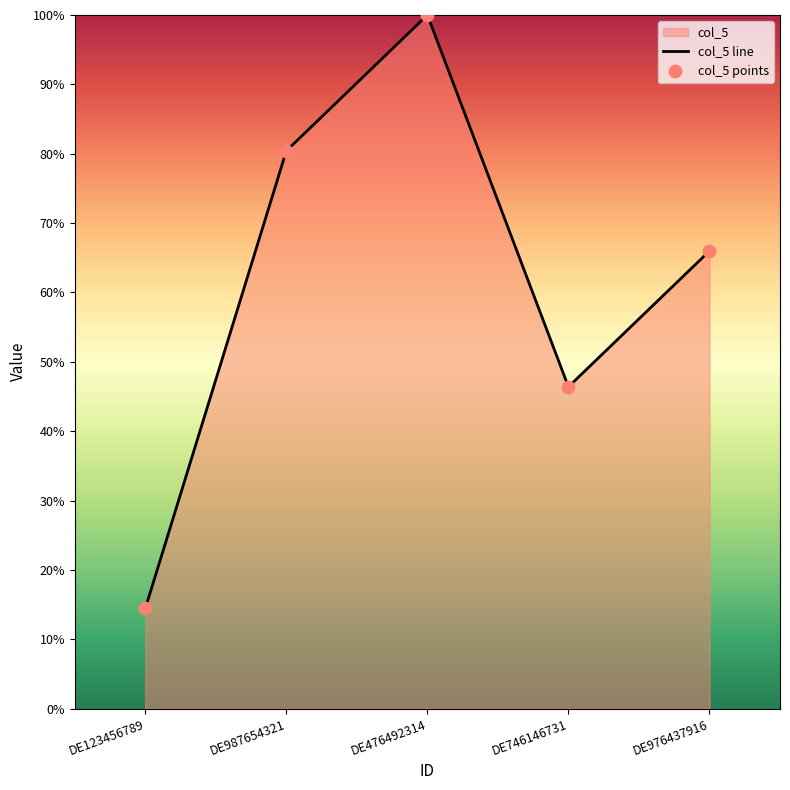

Approximately how many times larger is the value at DE987654321 compared to DE976437916?

1.2